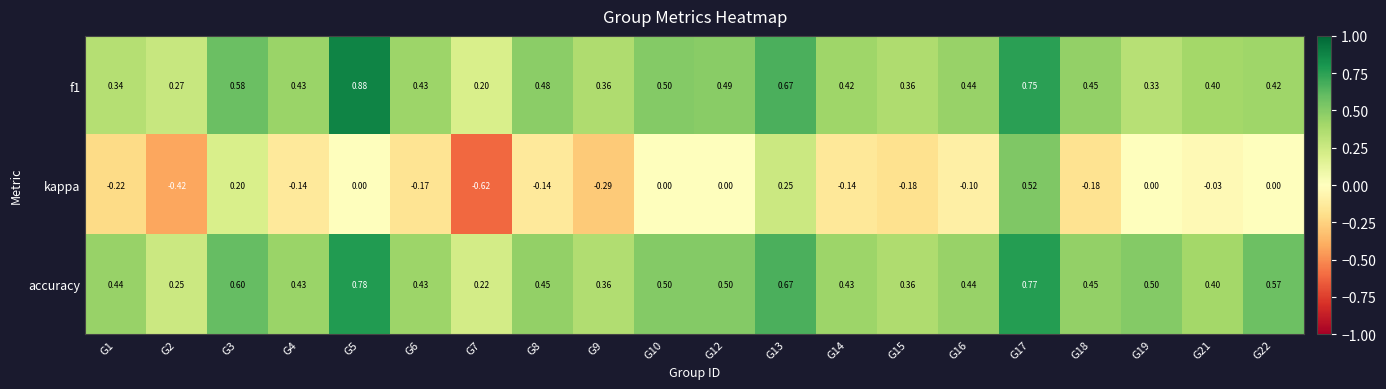

Which series has the largest total across all categories?

accuracy